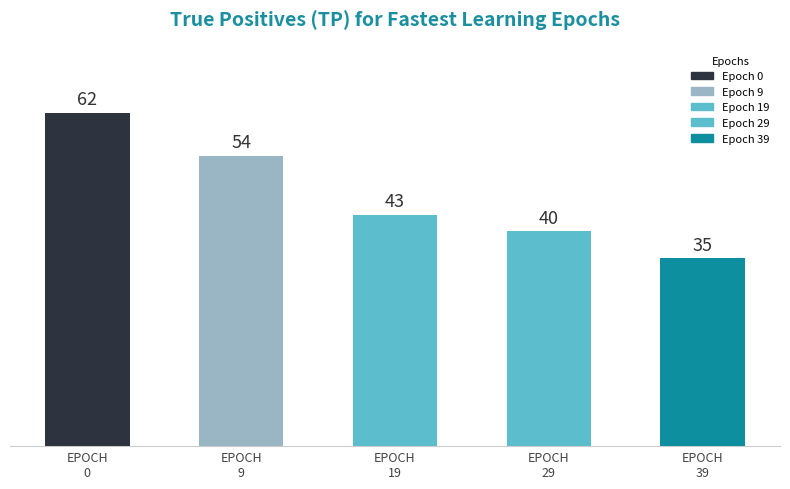

Does the chart contain any negative values?

No